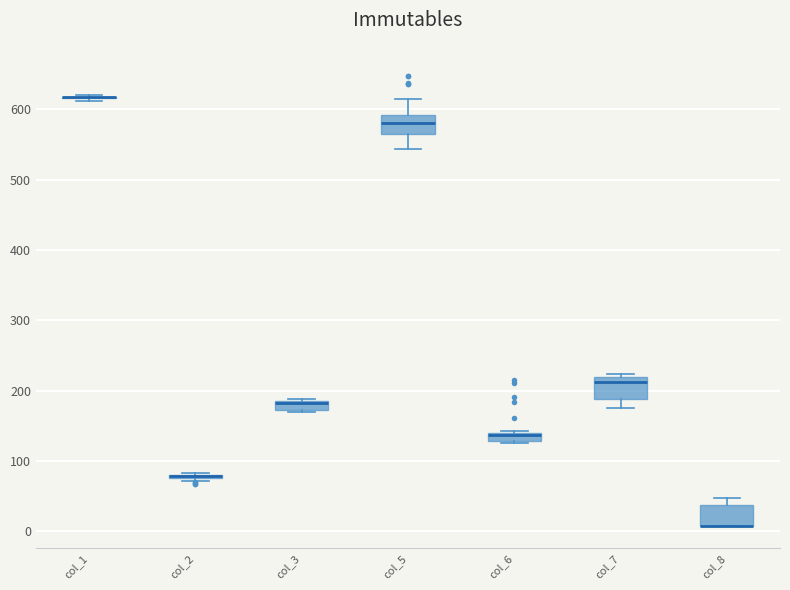

Where is the upper edge of the box for col_5 on the y-axis? The values are not printed on the chart, so give them approximately, as read against the axis.

590